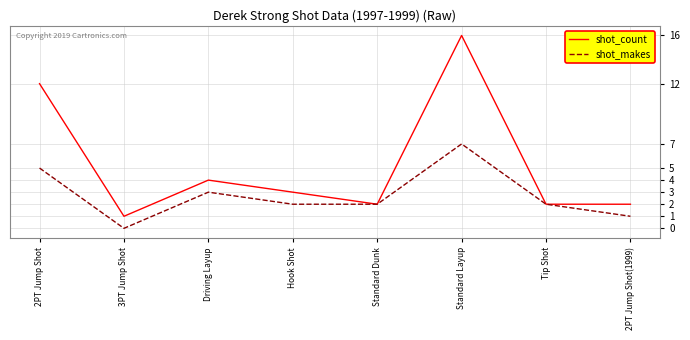

Is this an area chart (filled region under the line)?

No